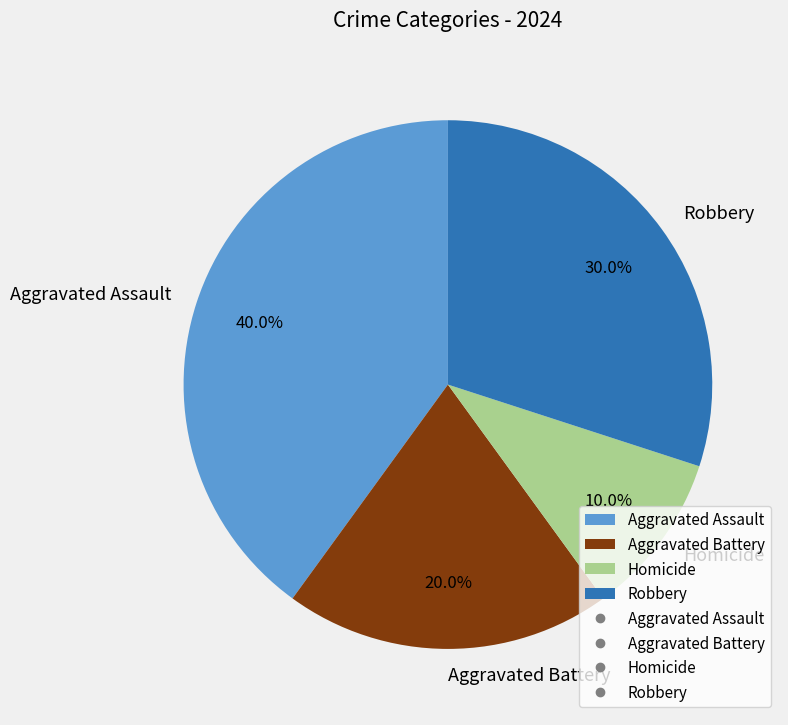

Which has a higher value, Homicide or Robbery?

Robbery